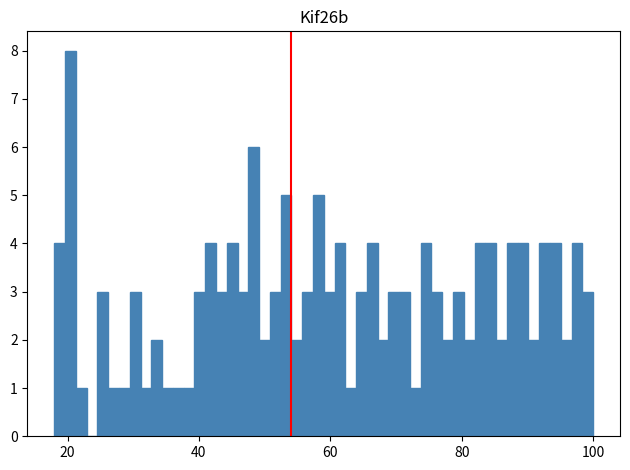

Read against the x-axis, roughly where is the centre of the tallest bar?

20